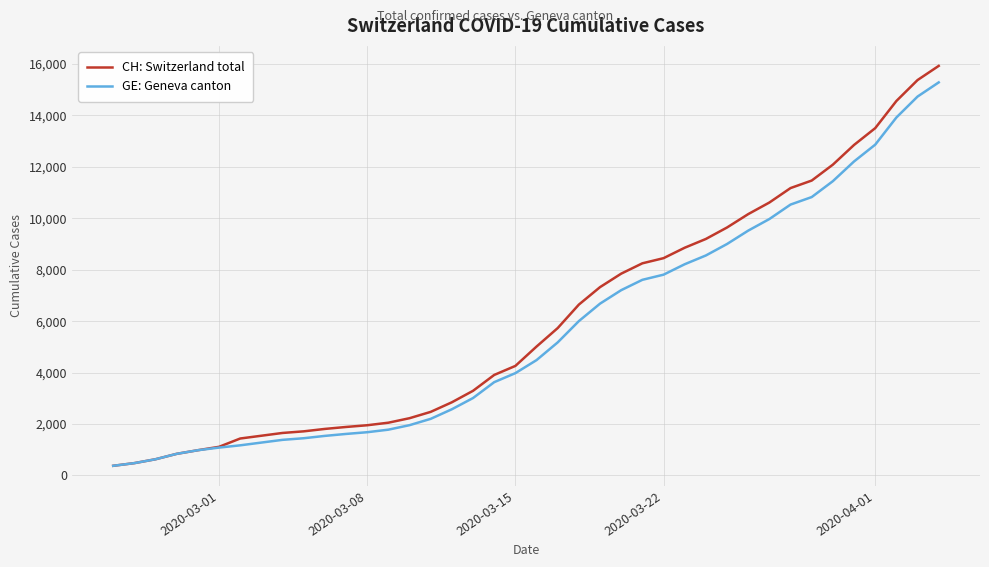

What is the maximum value shown in the chart?

15926